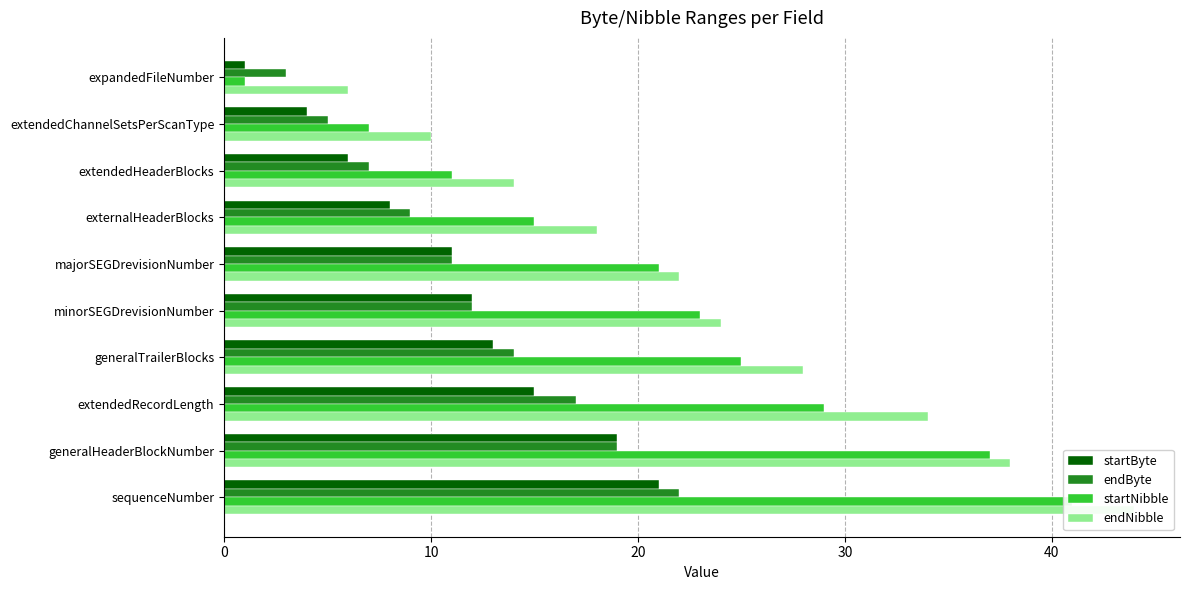

How many startByte values are between 6 and 15?

6